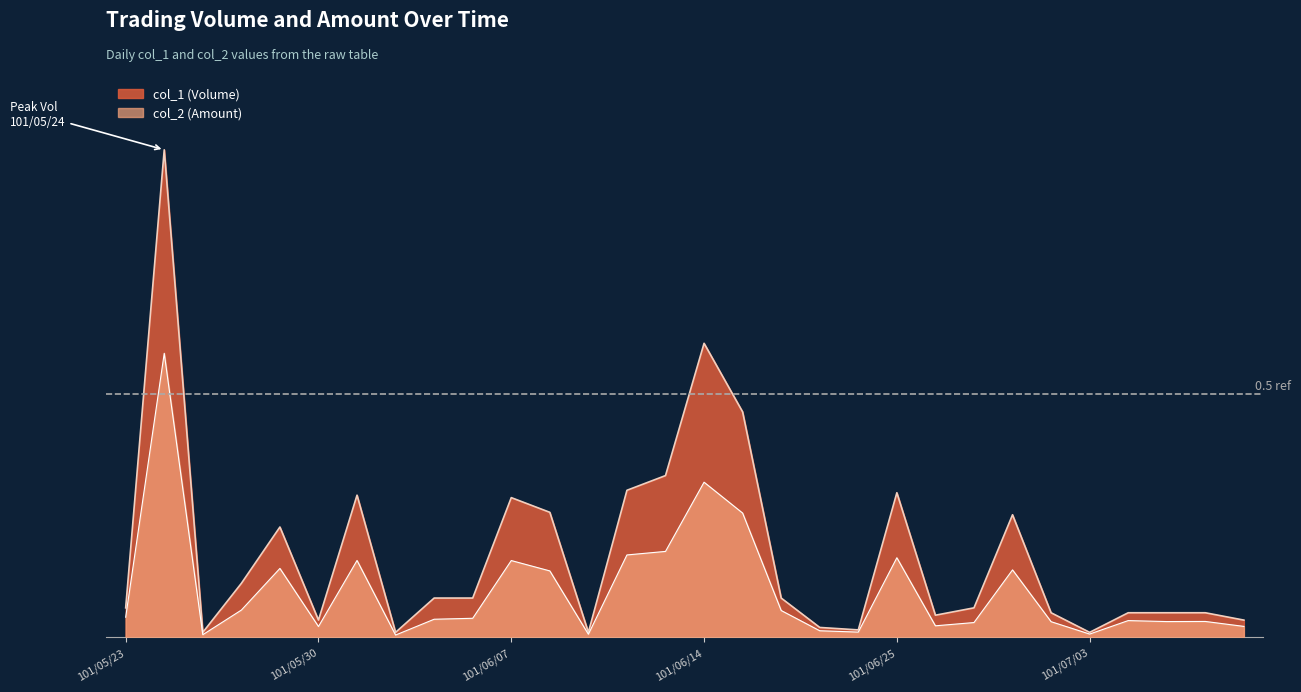

What are all the series names shown in the legend?

col_1 (Volume), col_2 (Amount)